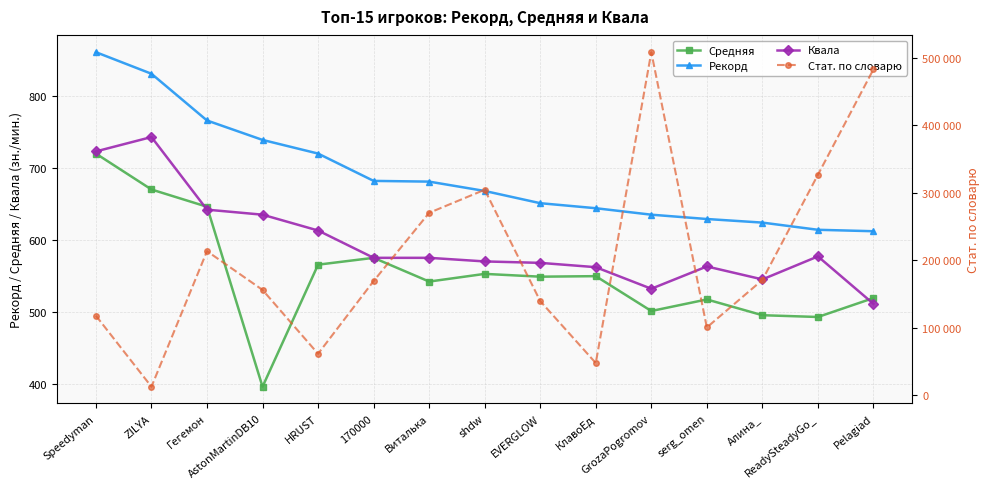

What position from the left is GrozaPogromov?

11